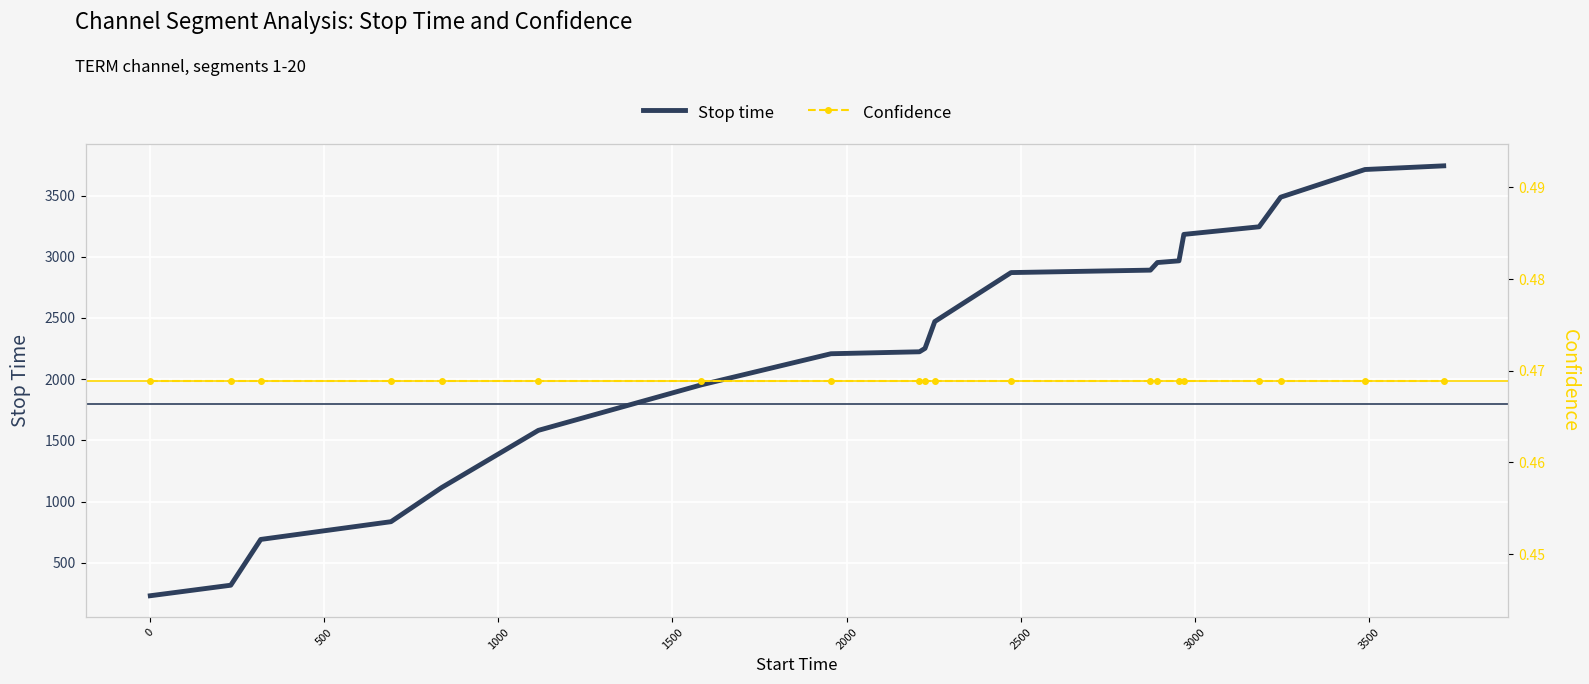

What is the average value of the Confidence series?

0.5